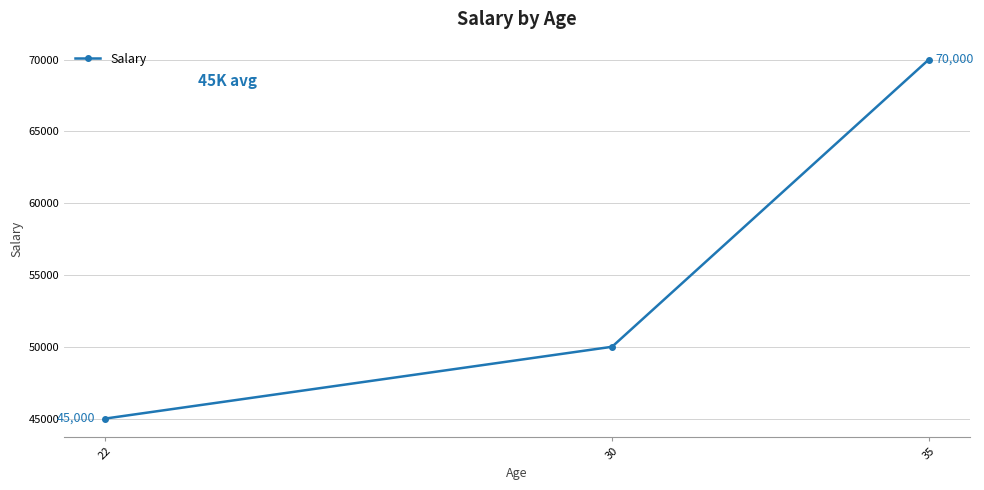

What is the difference between the second highest and minimum values?

5000